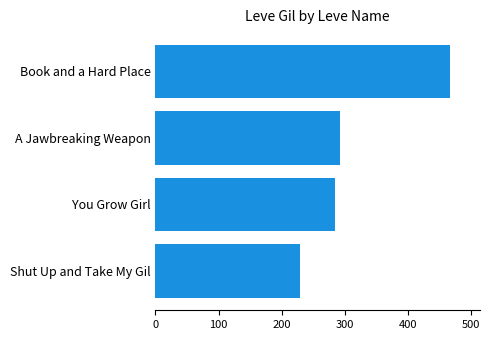

What is the difference between the second highest and minimum values?

63